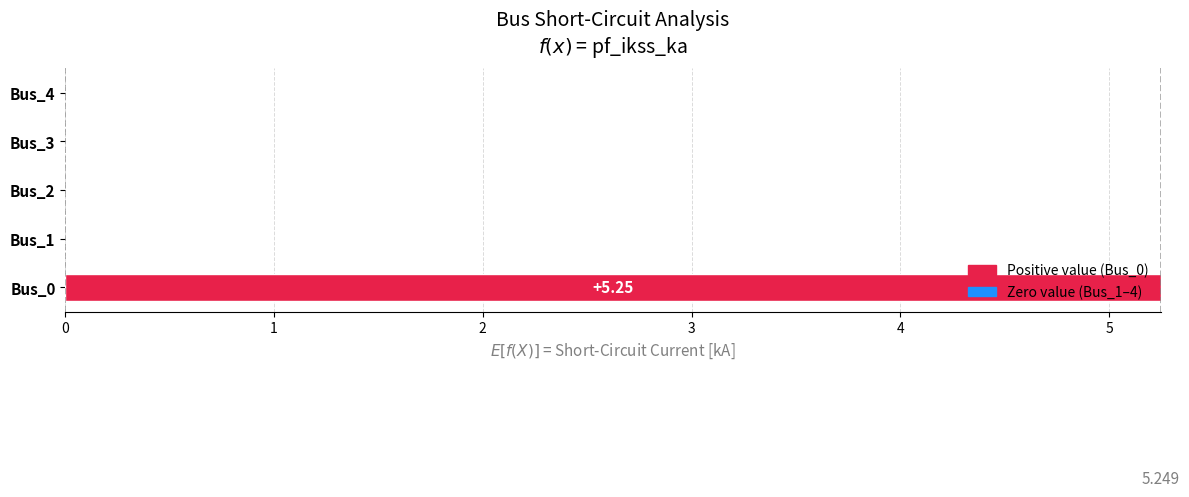

The value at Bus_4 is -1.8. True or false?

False